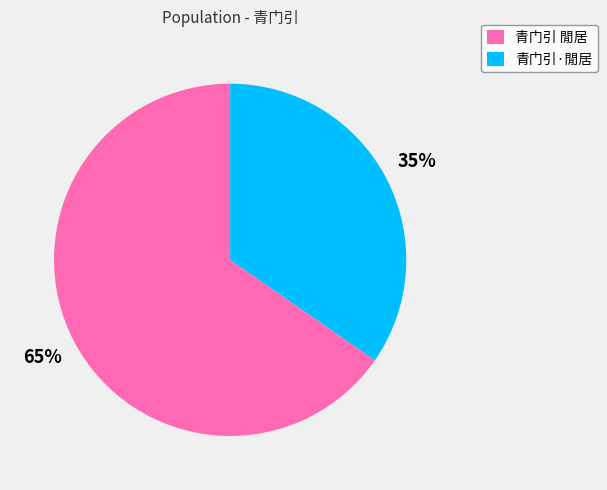

How many segments does this pie chart have?

2